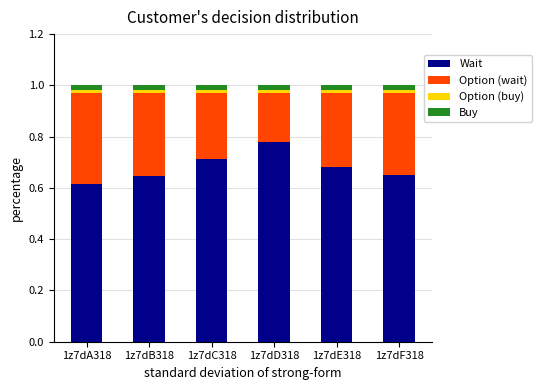

At which label does Wait reach its minimum?

1z7dA318